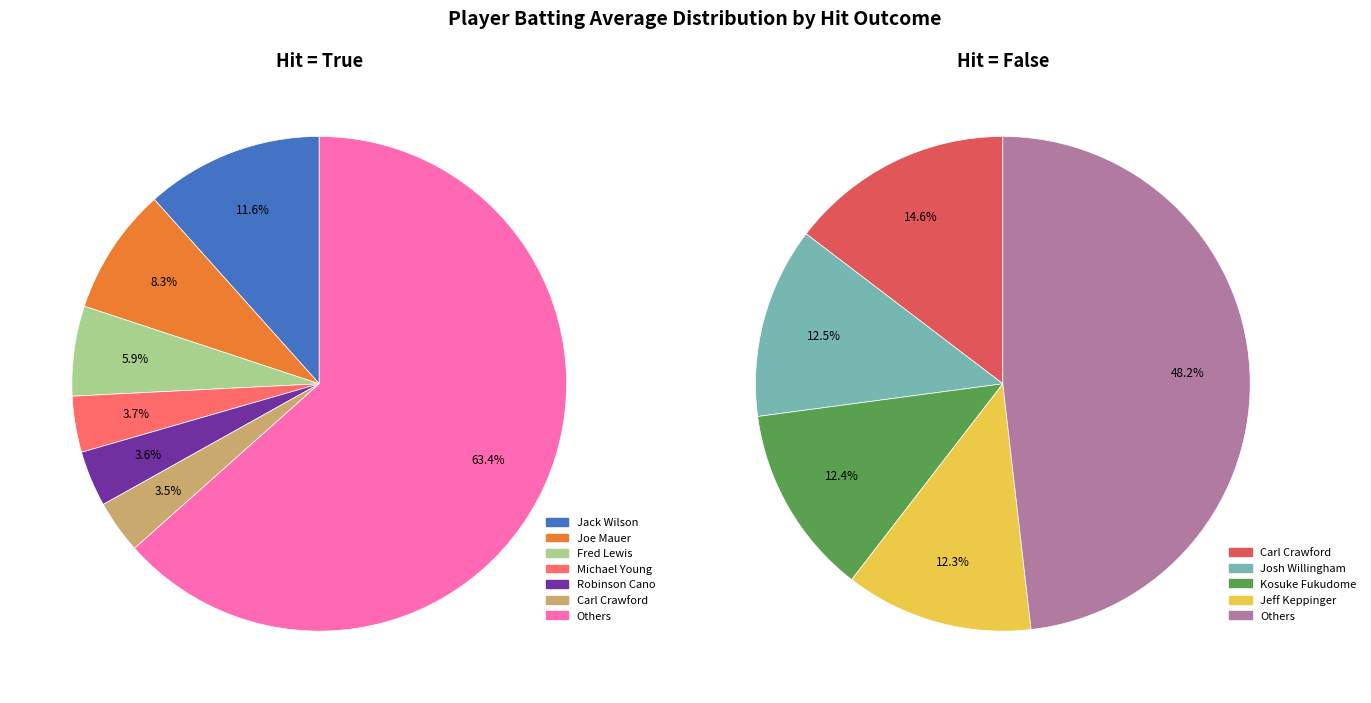

Which category has the smallest portion of the pie?

False